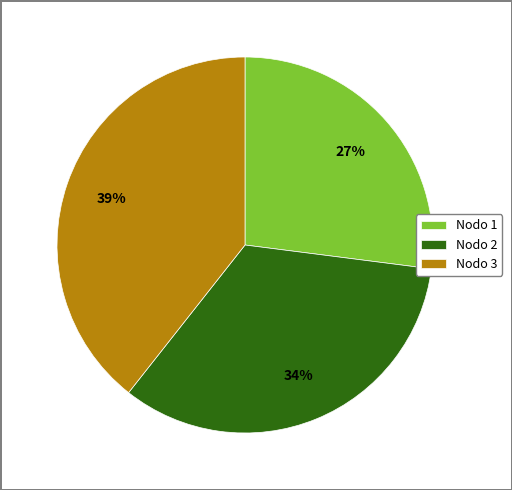

Do Nodo 1 and Nodo 3 together represent more than half of the pie?

Yes